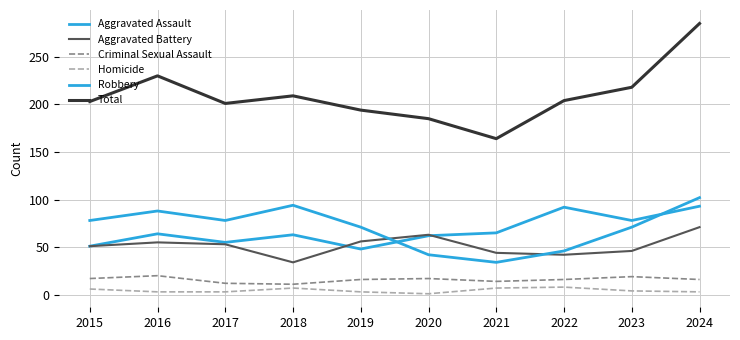

Is it true that Criminal Sexual Assault equals 29 at 2023?

False